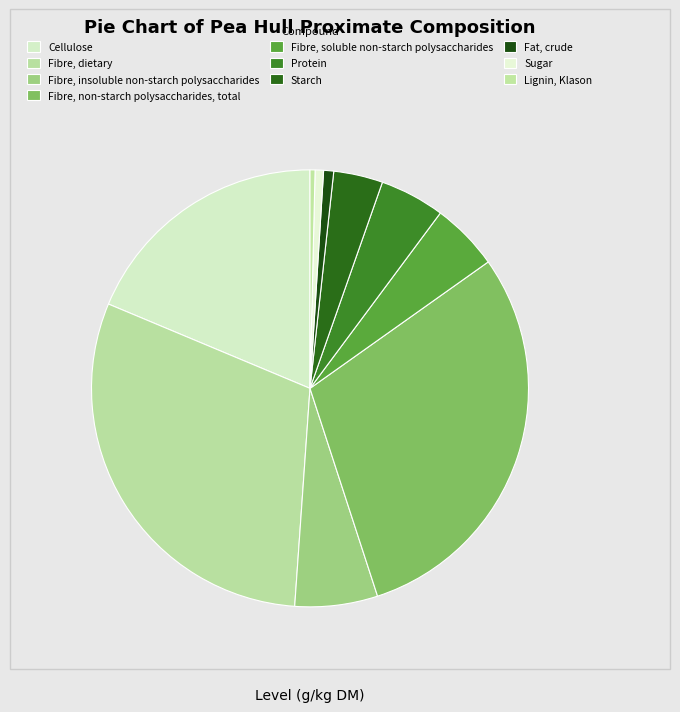

True or false: Fibre, insoluble non-starch polysaccharides accounts for 12% of the total.

False